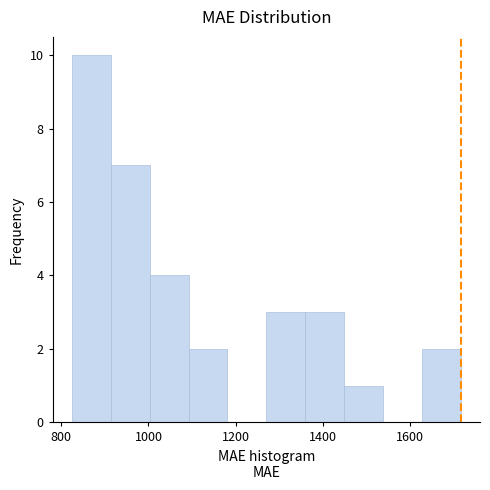

Over which range of the x-axis is the bar tallest?

820 to 920